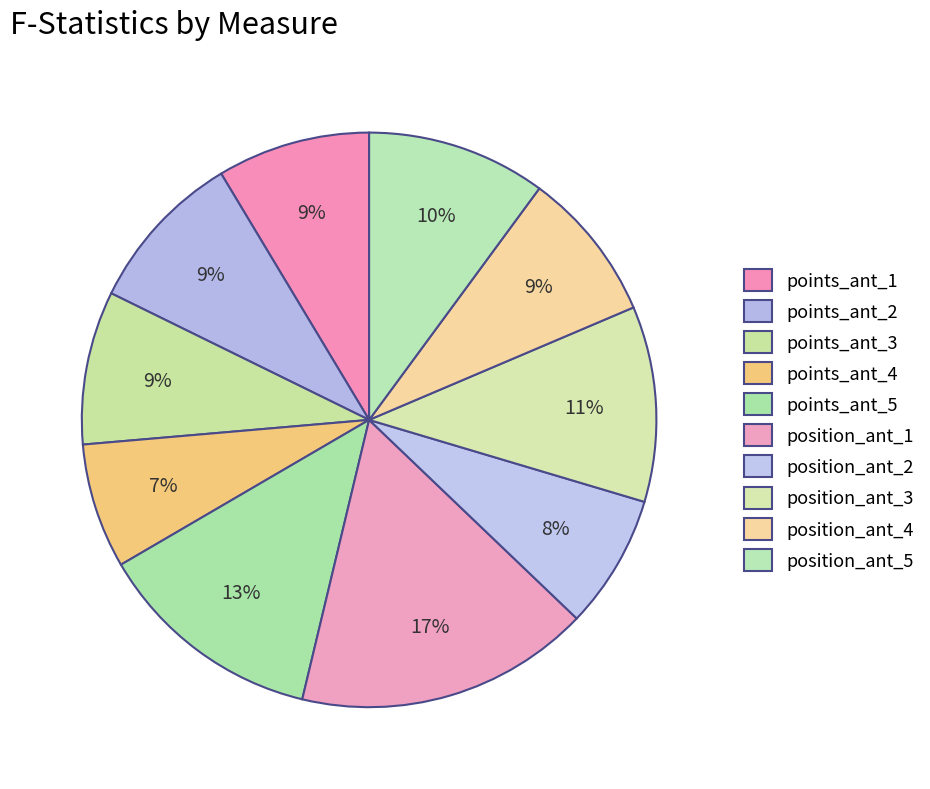

How many segments does this pie chart have?

10